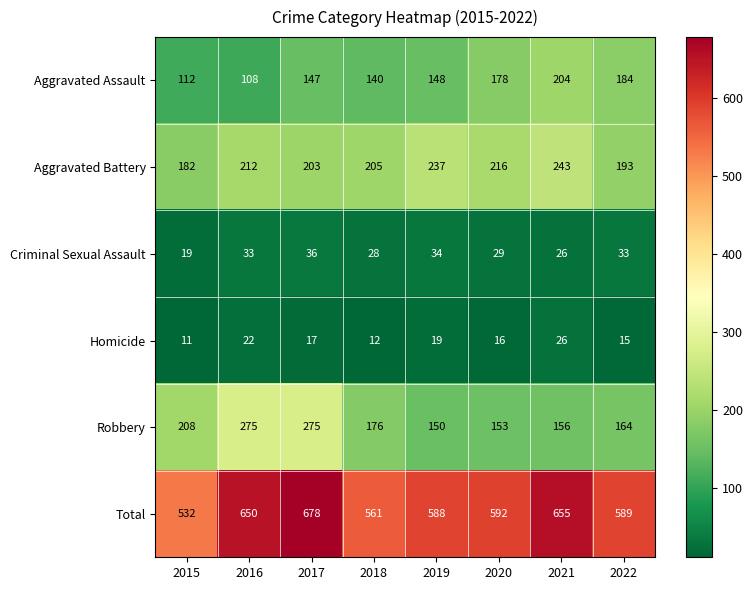

What is the maximum value shown in the chart?

678